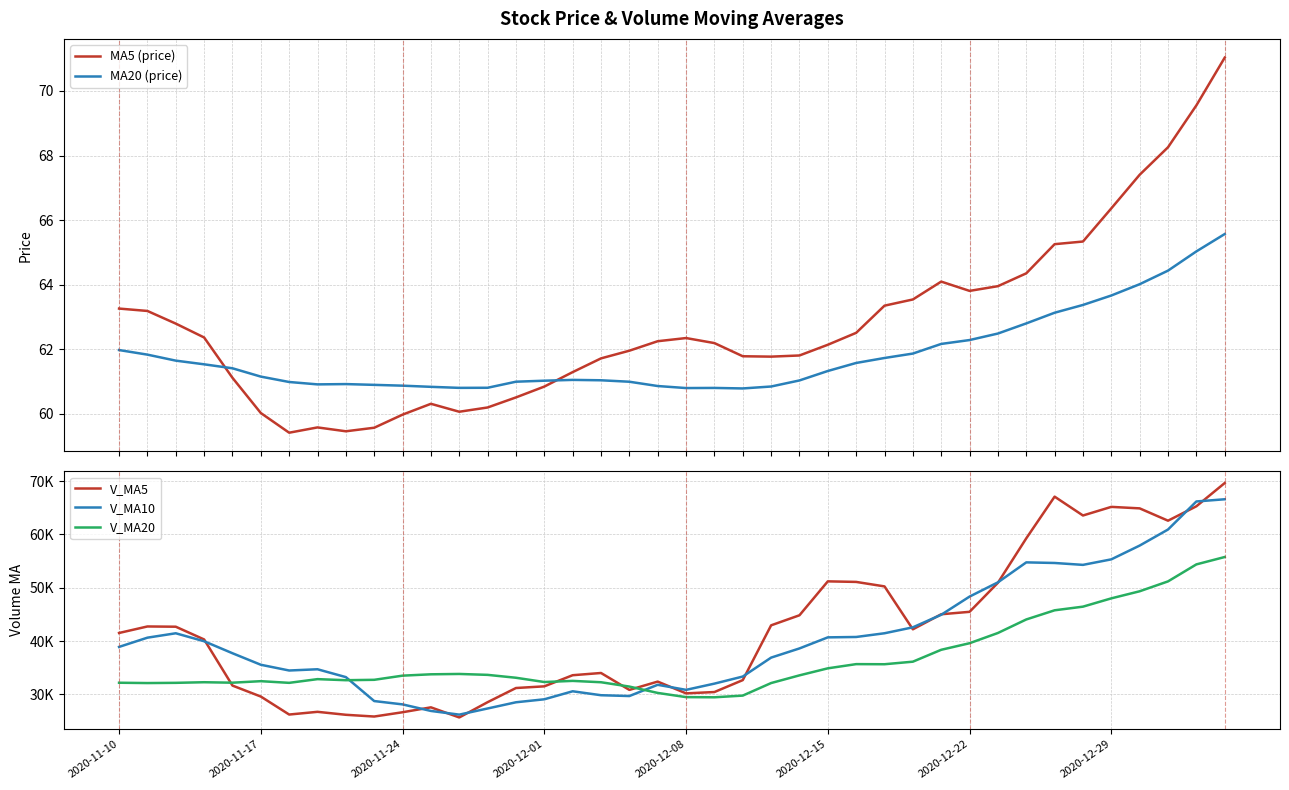

Between 16 and 39, which series saw the biggest shift?

V_MA5